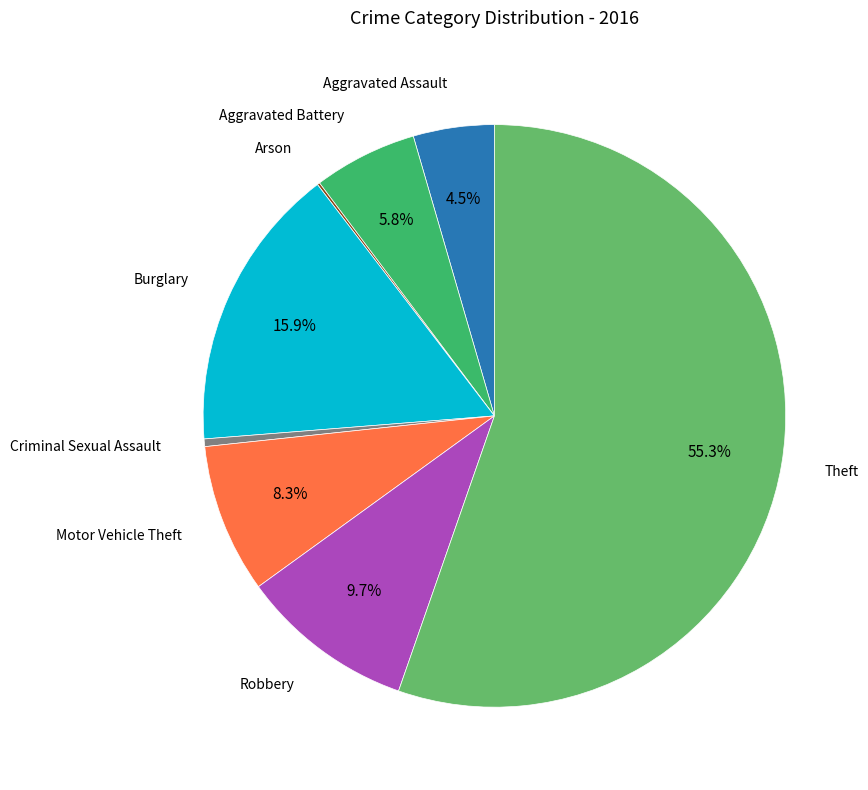

True or false: Burglary accounts for 25% of the total.

False